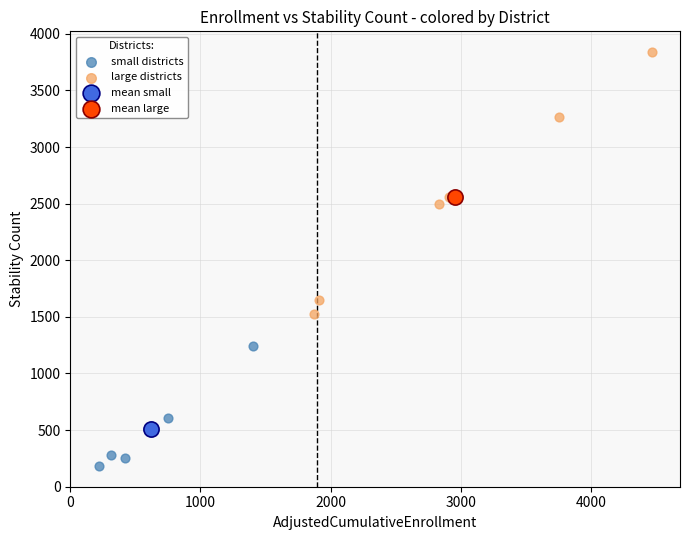

Which series contains the lowest Y value?

small districts